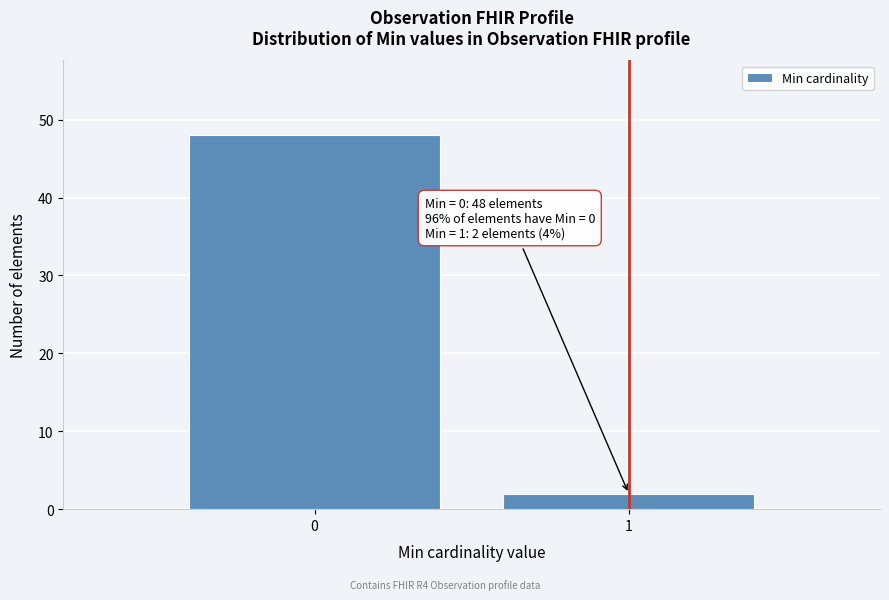

Reading right to left, what are all the values shown in this chart?

2	48